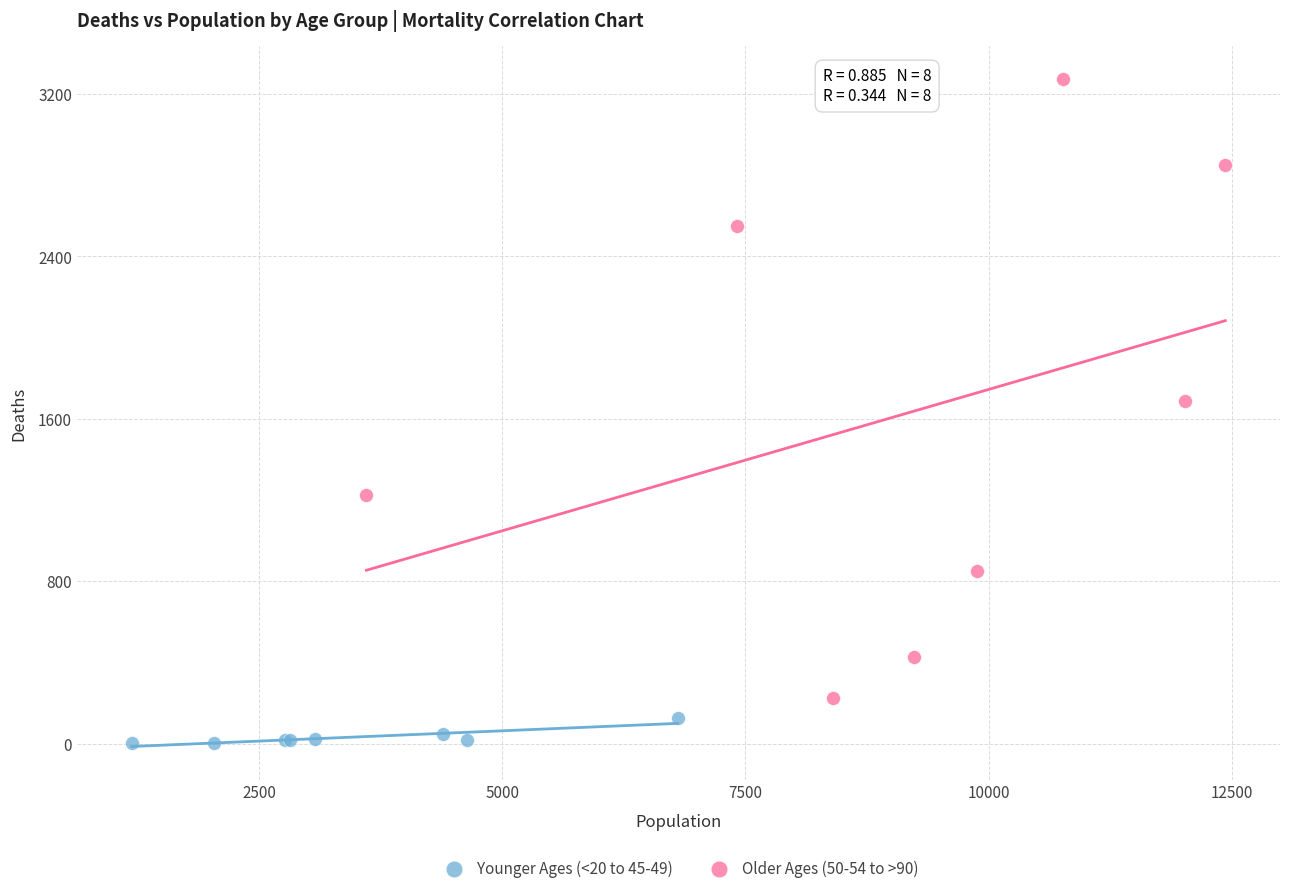

Which series reaches the minimum Y coordinate?

Younger Ages (<20 to 45-49)